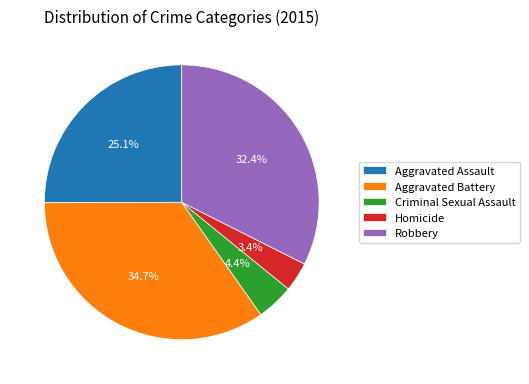

What percentage do Criminal Sexual Assault and Homicide together represent?

7.8%